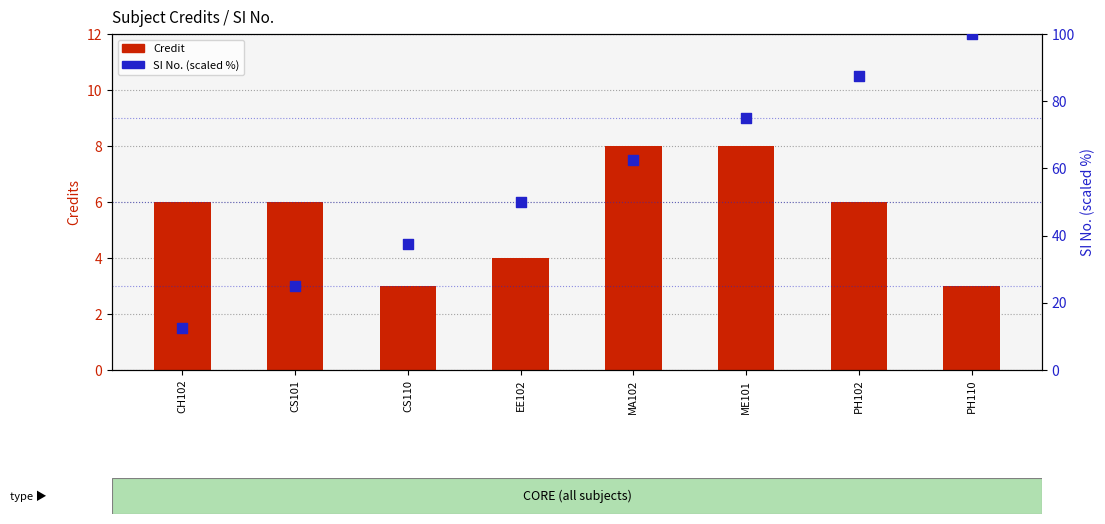

At how many categories does at least one series exceed 83?

2